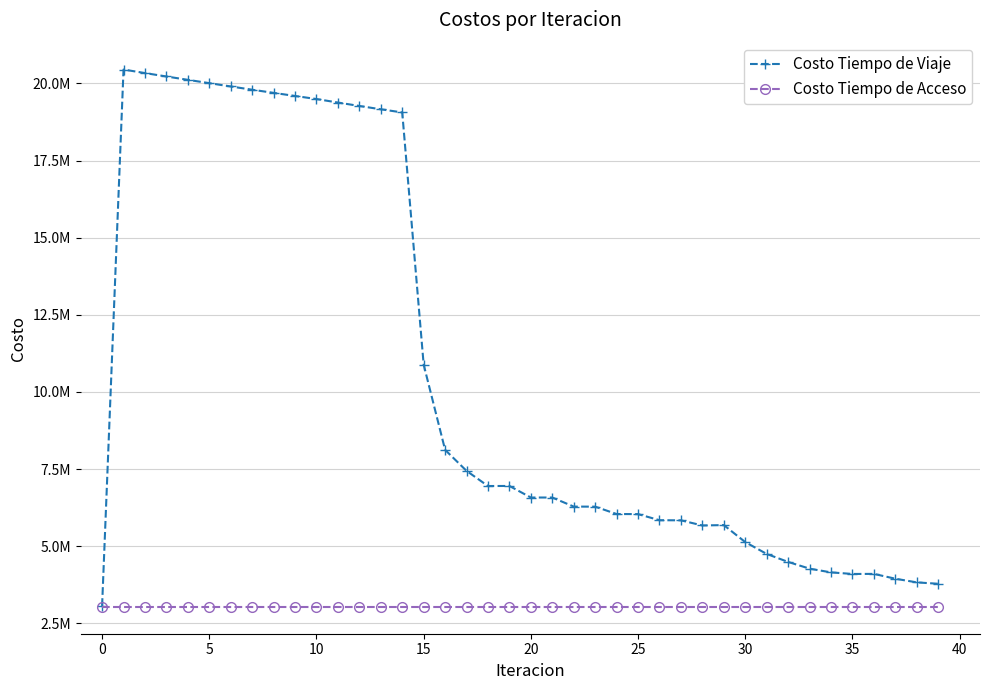

Does the chart have visible grid lines?

Yes